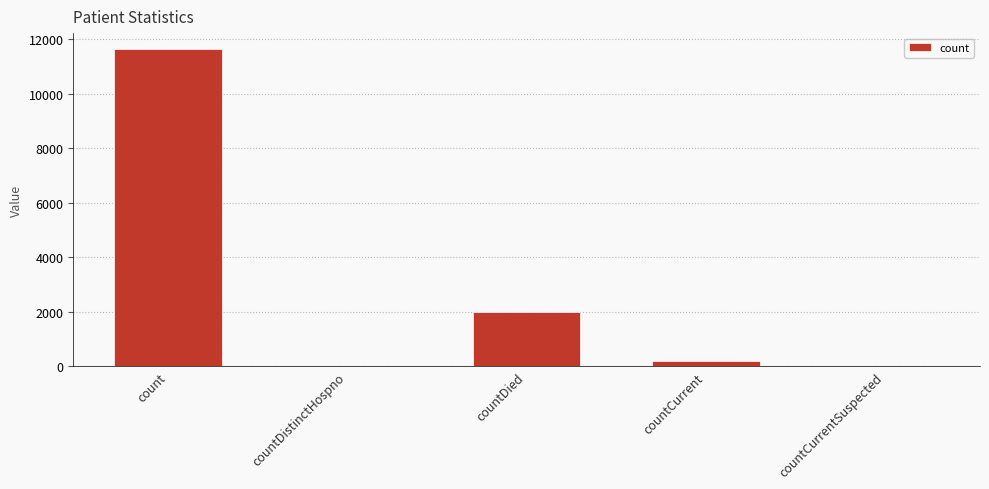

How many data points does each series have?

5